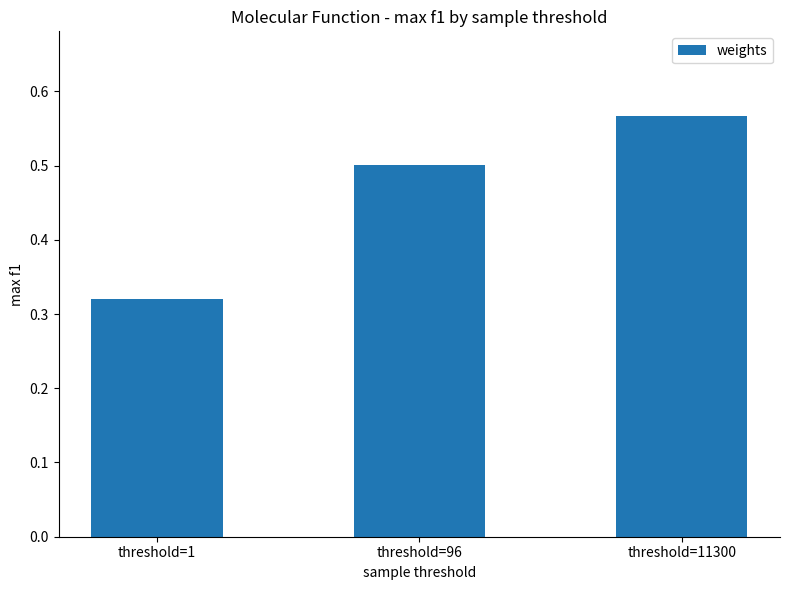

What is the sum of the values at threshold=1 and threshold=96?

0.8